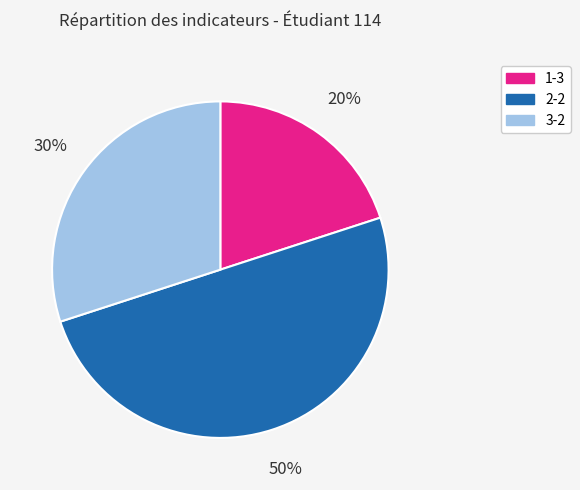

How many segments does this pie chart have?

3